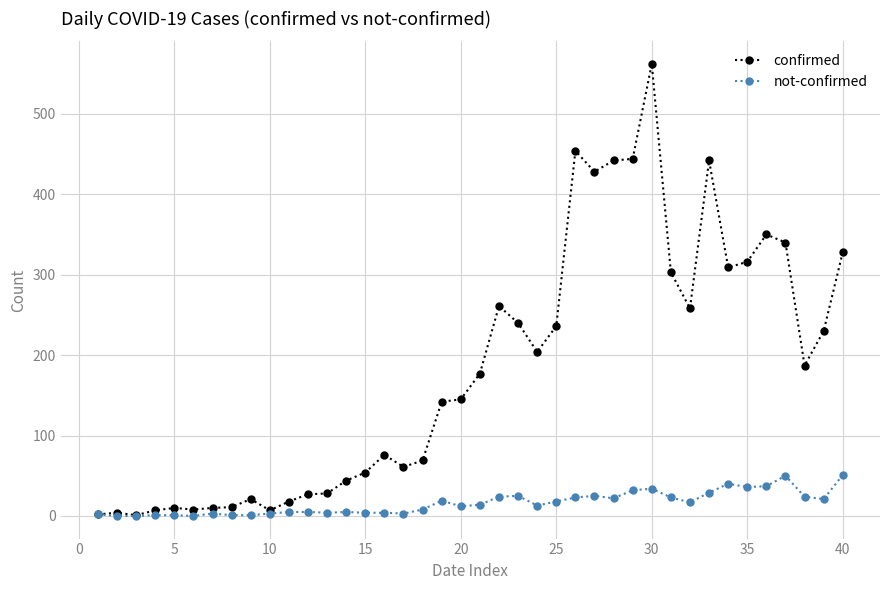

Which series has the largest range (max minus min)?

confirmed